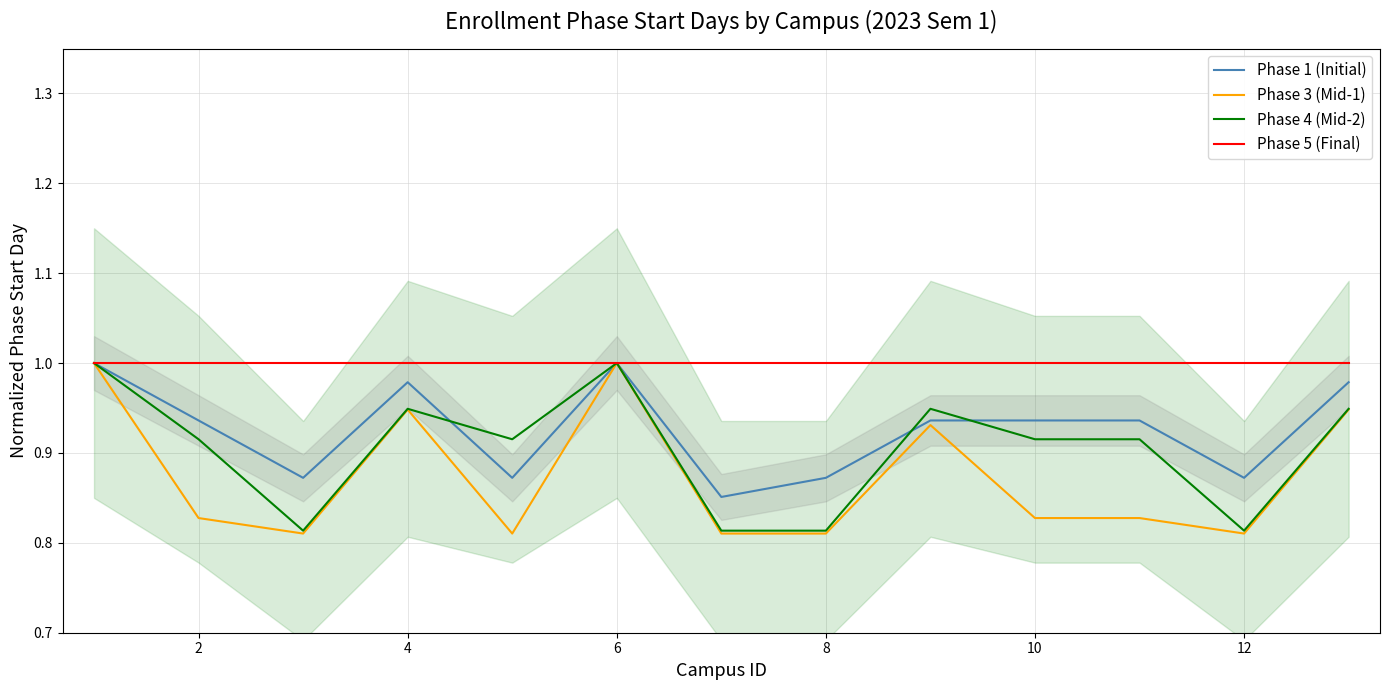

Is it true that Phase 1 (Initial) equals 1.6 at 4?

False